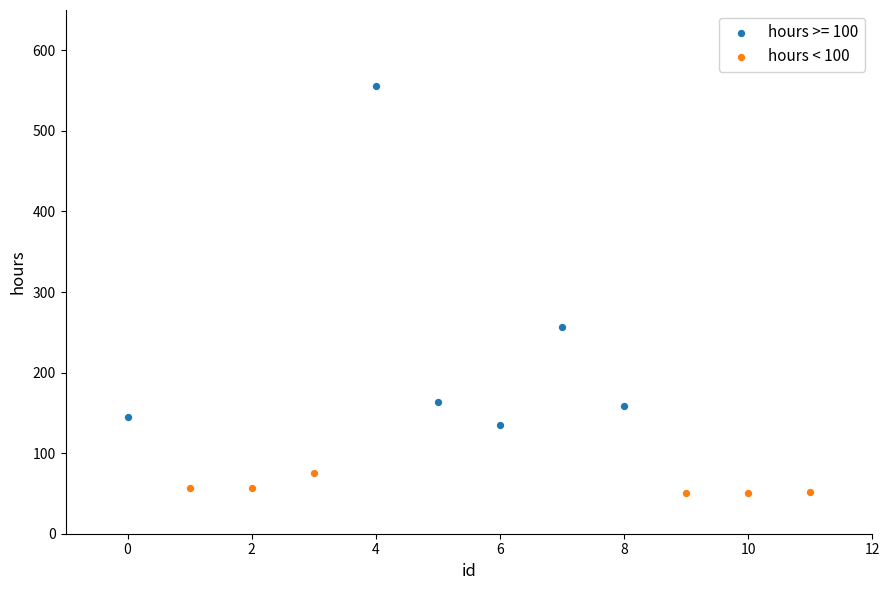

Which series reaches the maximum Y coordinate?

hours >= 100